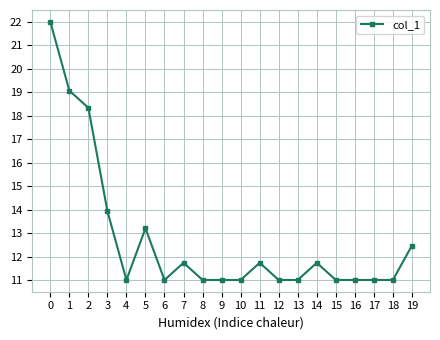

What is the sum of the values at 18 and 7?

22.7